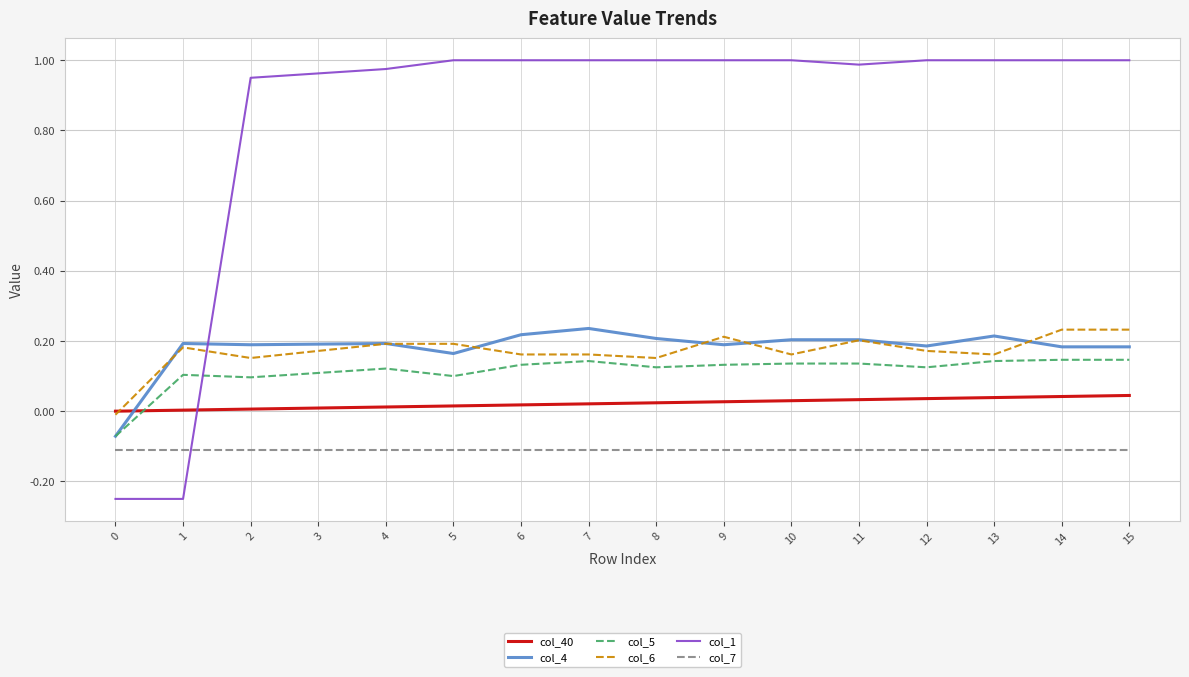

The col_40 series shows 0.0 at 13. True or false?

True